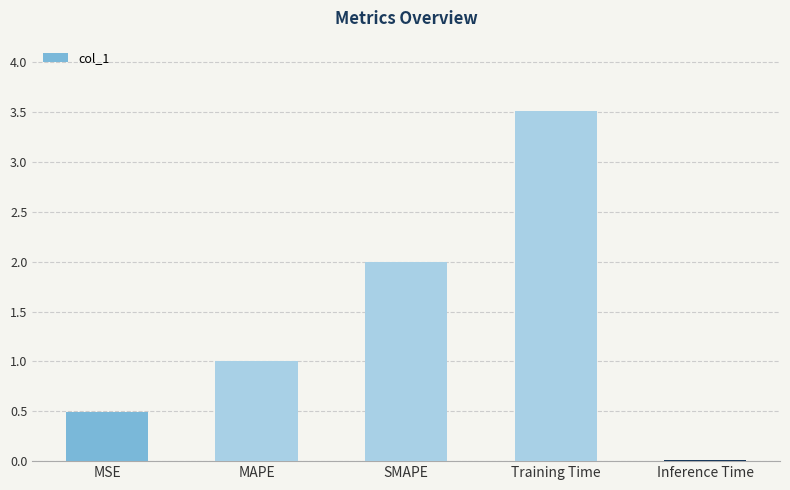

What is the sum of the values at Training Time and MSE?

4.0